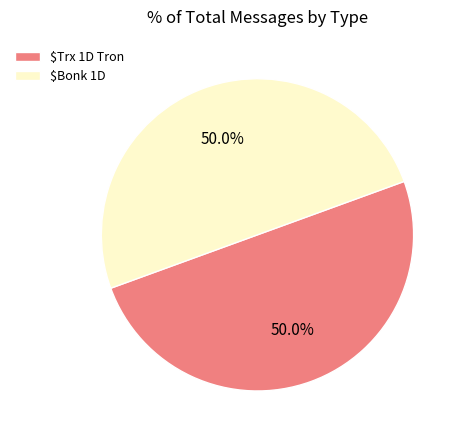

What percentage is NOT represented by $Bonk 1D?

50.0%